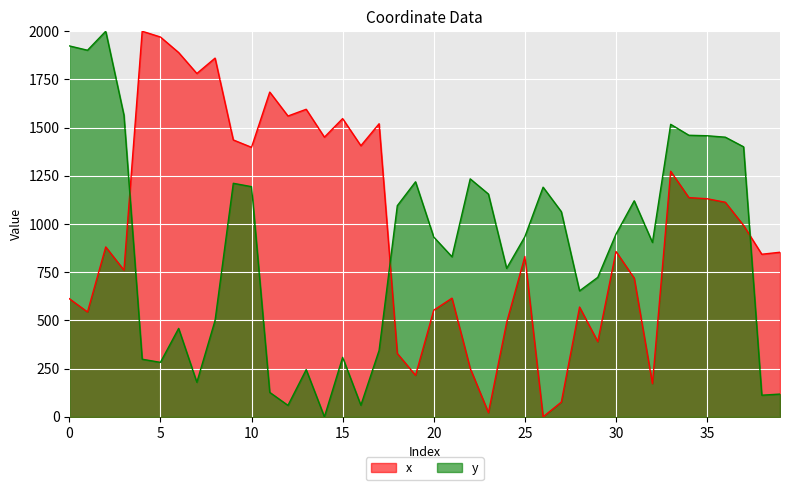

Reading left to right, extract all data points from this chart.

x: 0=612.8	1=543.9	2=881.2	3=760.7	4=2000.0	5=1970.1	6=1889.5	7=1780.8	8=1860.6	9=1436.1	10=1397.9	11=1684.4	12=1560.2	13=1595.2	14=1450.6	15=1547.0	16=1406.2	17=1520.1	18=328.8	19=215.5	20=553.2	21=615.5	22=251.7	23=21.6	24=489.6	25=831.7	26=0.0	27=76.5	28=569.4	29=390.0	30=857.5	31=719.5	32=172.3	33=1273.8	34=1137.0	35=1131.1	36=1113.0	37=992.8	38=843.3	39=853.7
y: 0=1923.9	1=1901.4	2=2000.0	3=1564.5	4=298.9	5=282.6	6=458.6	7=179.4	8=500.4	9=1211.3	10=1193.9	11=126.8	12=59.5	13=244.9	14=0.0	15=308.7	16=60.3	17=344.4	18=1095.3	19=1219.1	20=932.4	21=830.1	22=1234.3	23=1155.4	24=770.1	25=934.4	26=1191.1	27=1064.0	28=653.4	29=723.6	30=947.6	31=1120.6	32=904.6	33=1517.1	34=1460.4	35=1458.0	36=1450.4	37=1400.6	38=112.3	39=118.1